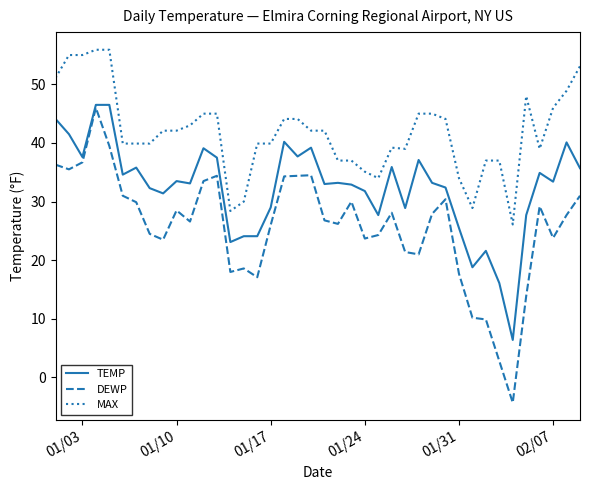

Which series has the largest total across all categories?

MAX